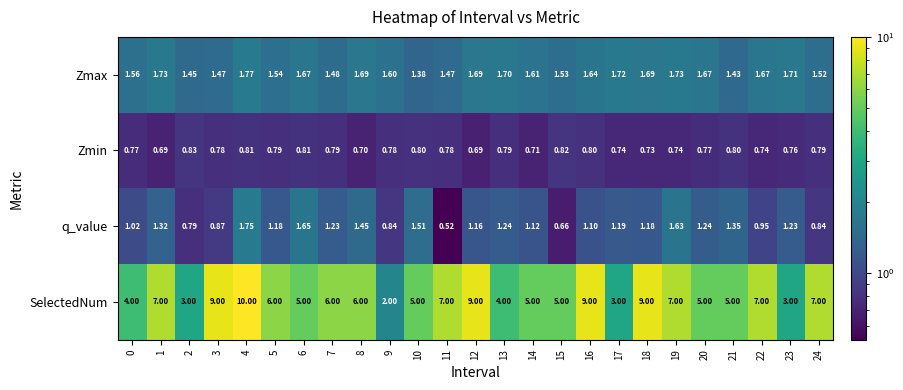

At which category is the sum across all series the highest?

4